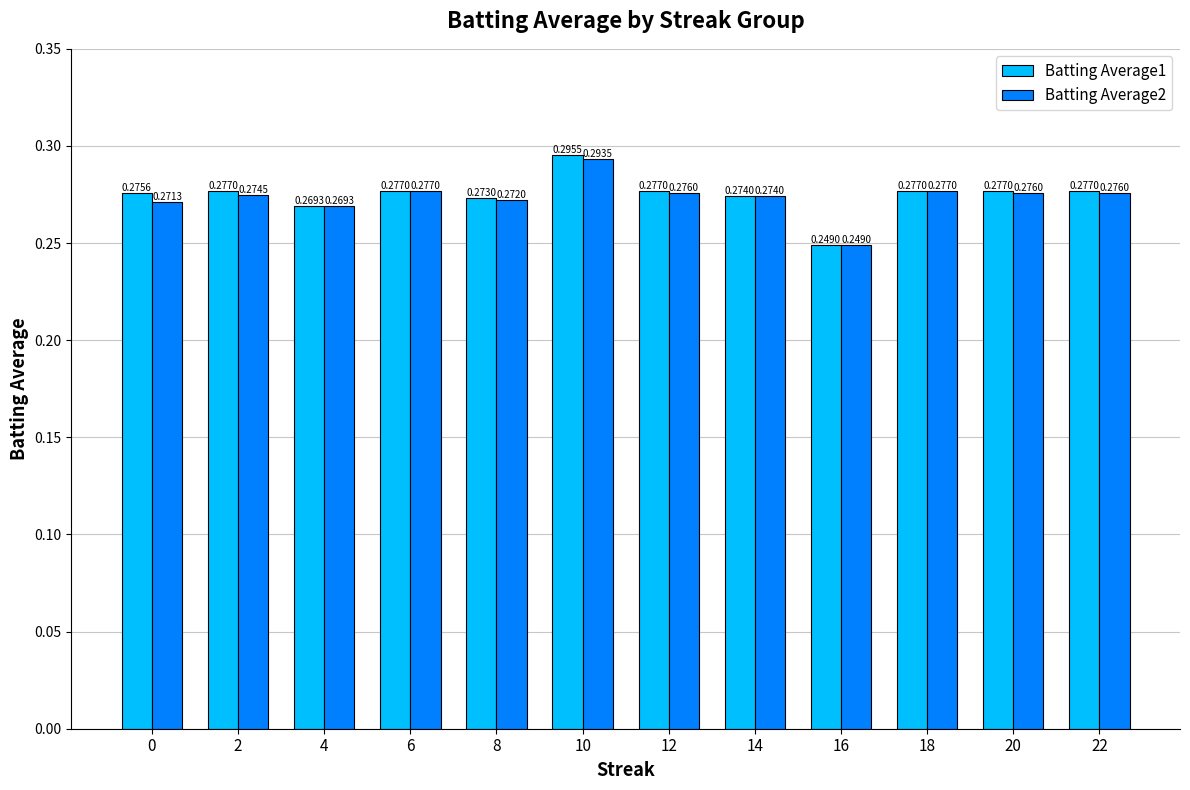

Which series has the largest range (max minus min)?

Batting Average1